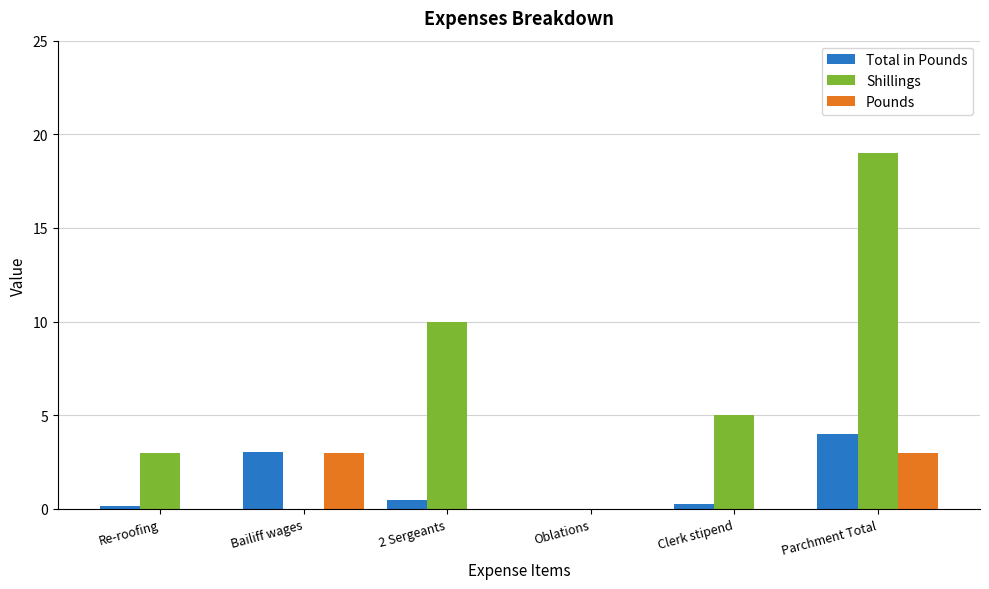

What is the approximate value of Total in Pounds at Parchment Total?

4.0